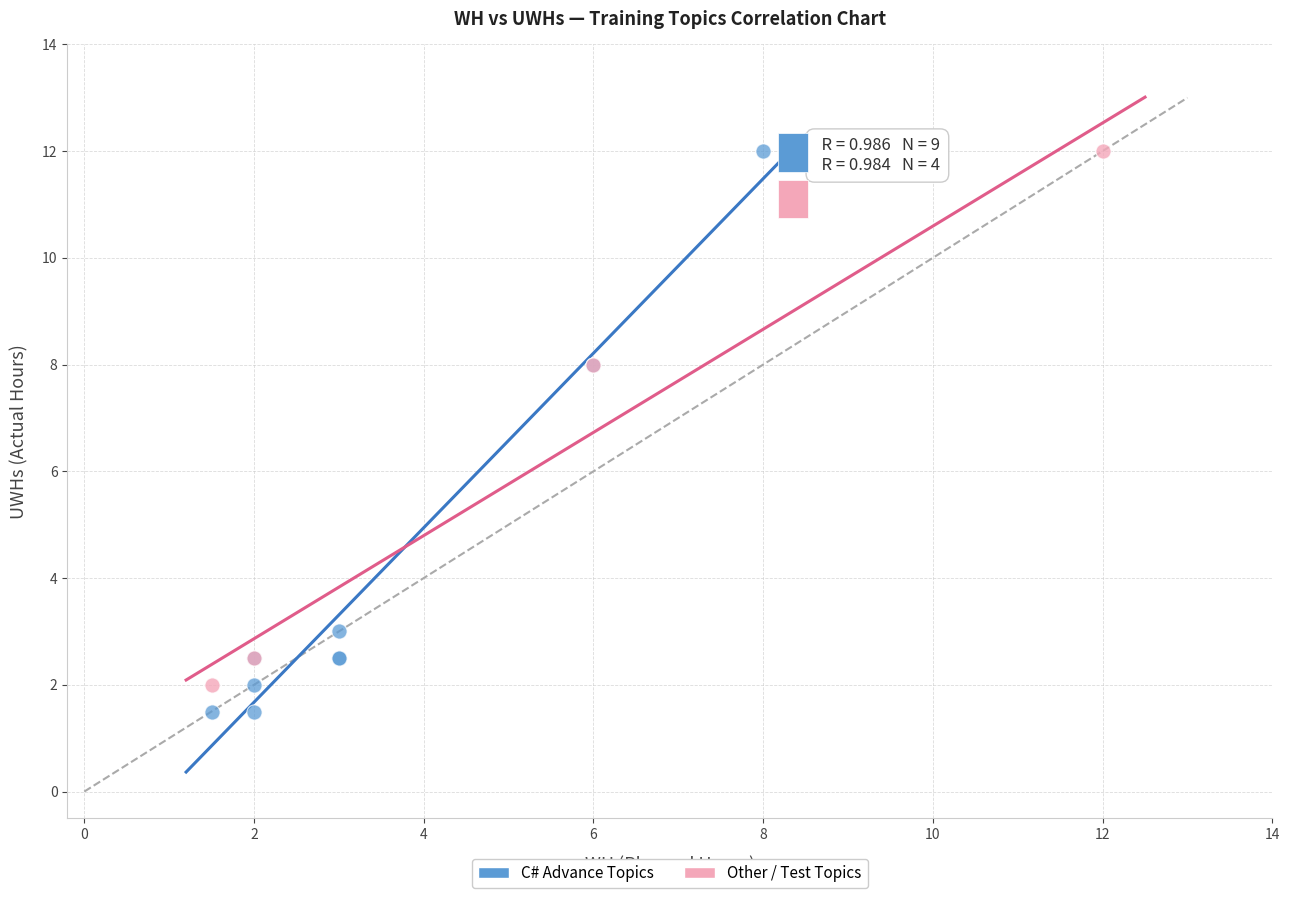

Which series has the largest Y range (max minus min)?

C# Advance Topics